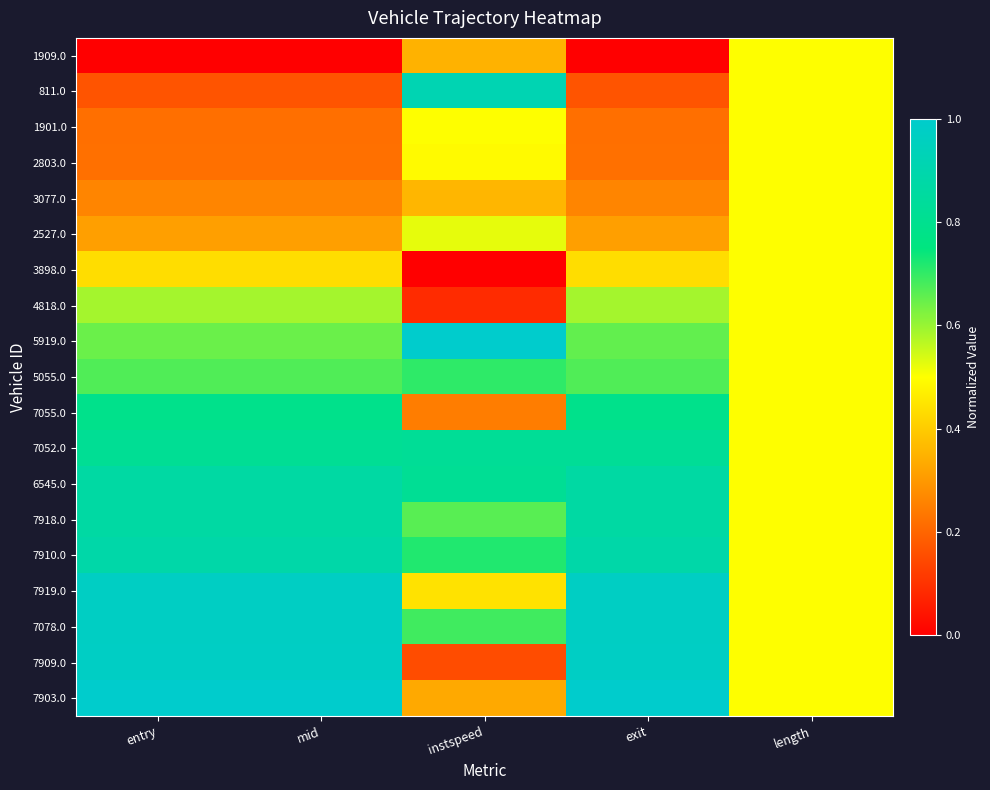

At how many categories does at least one series exceed 0?

5